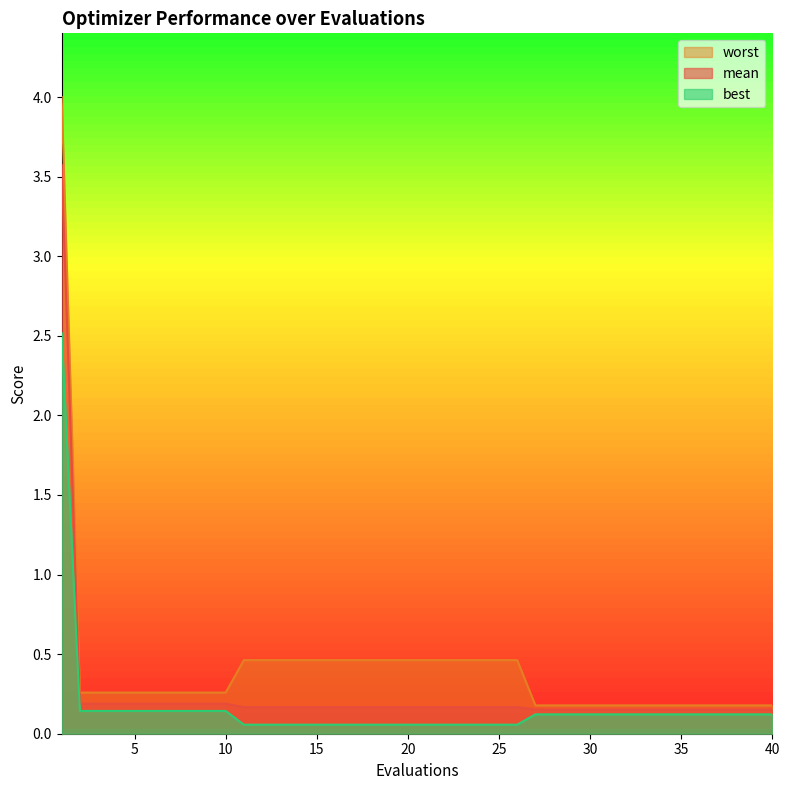

Where is mean nearest to the value 1?

2